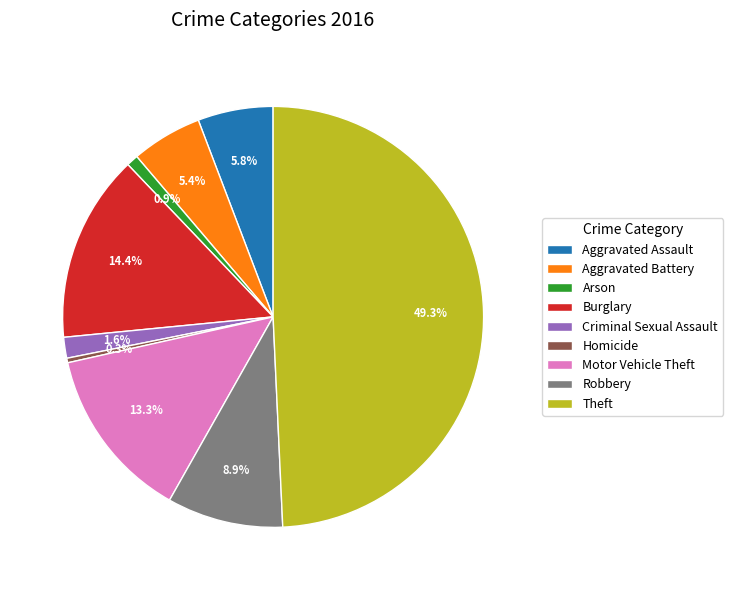

To the nearest percent, what portion does Burglary represent?

14%